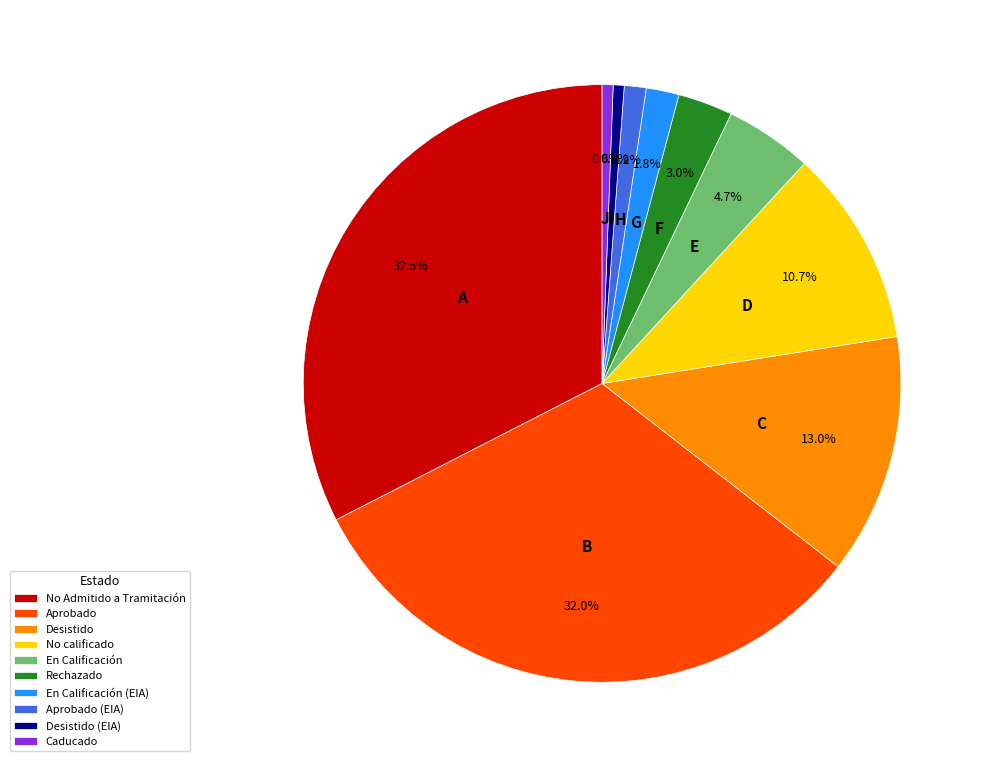

What percentage is the Desistido (EIA) slice, to the nearest percent?

1%